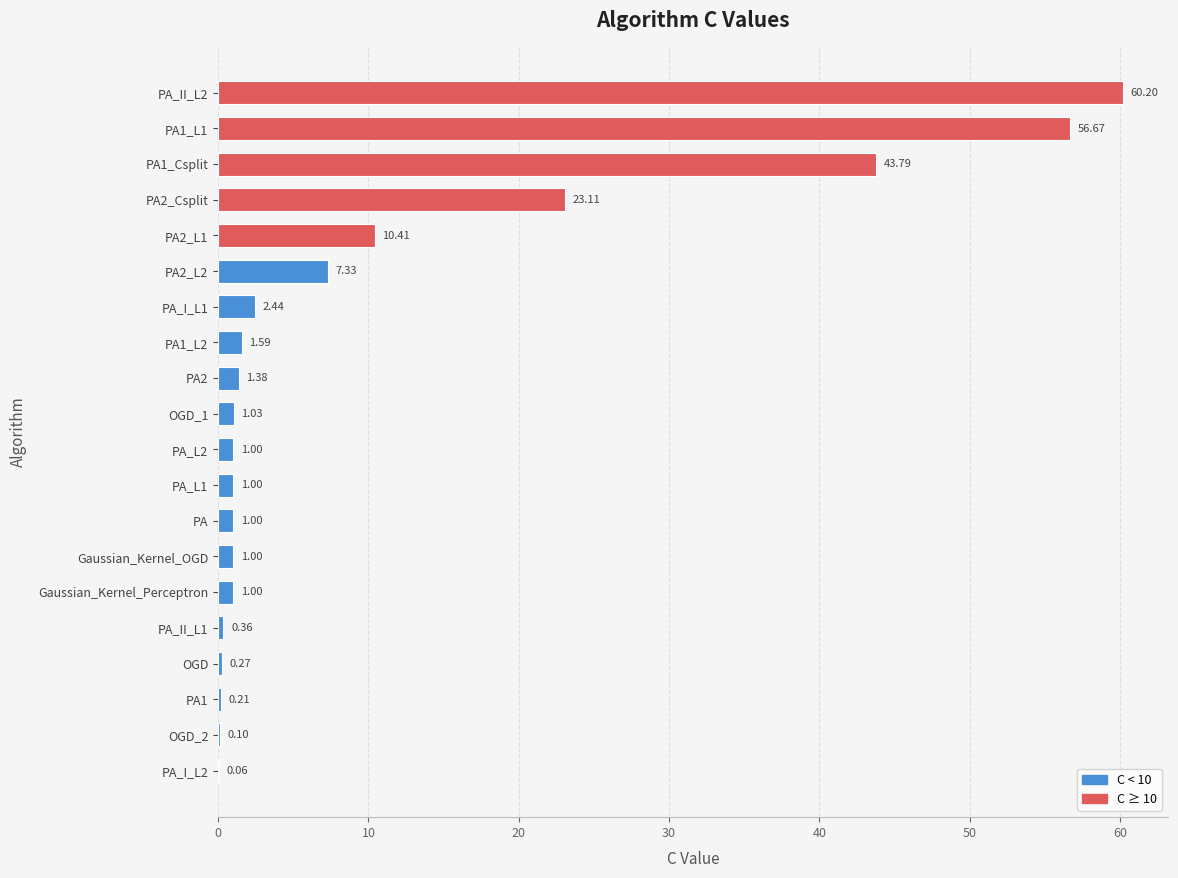

How many distinct data groups are displayed?

1